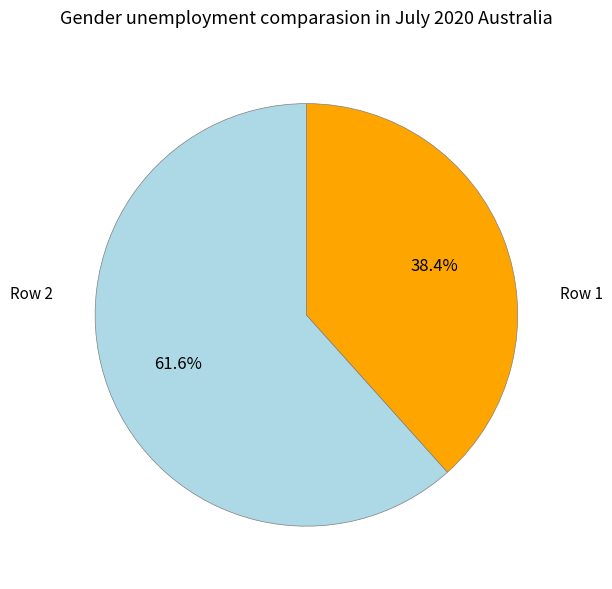

To the nearest percent, what is the average slice percentage?

50%